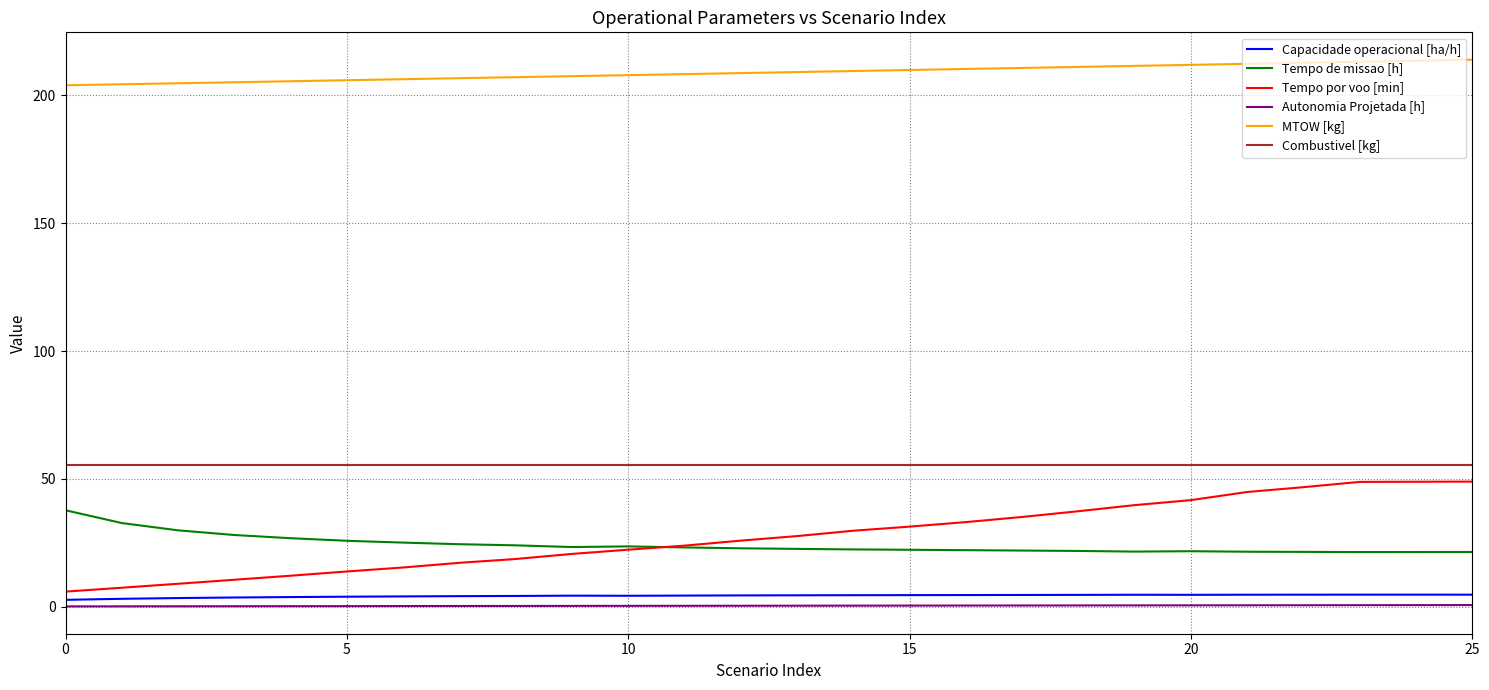

Which series has the largest total across all categories?

MTOW [kg]